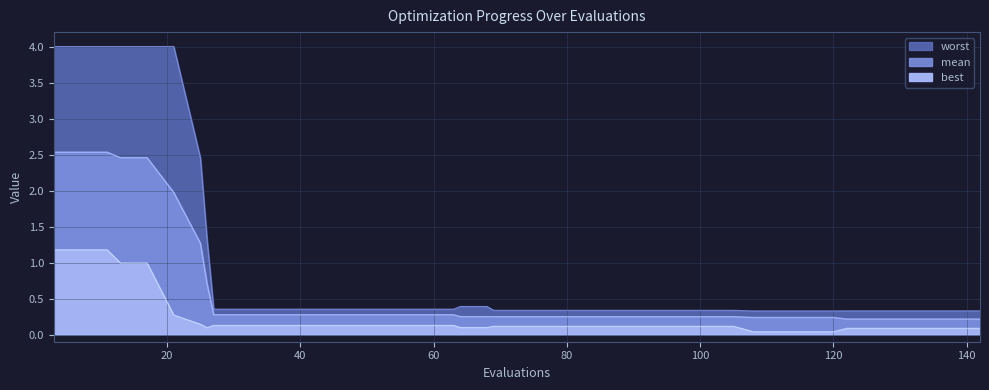

What is the difference between the maximum and minimum values in the best series?

1.1